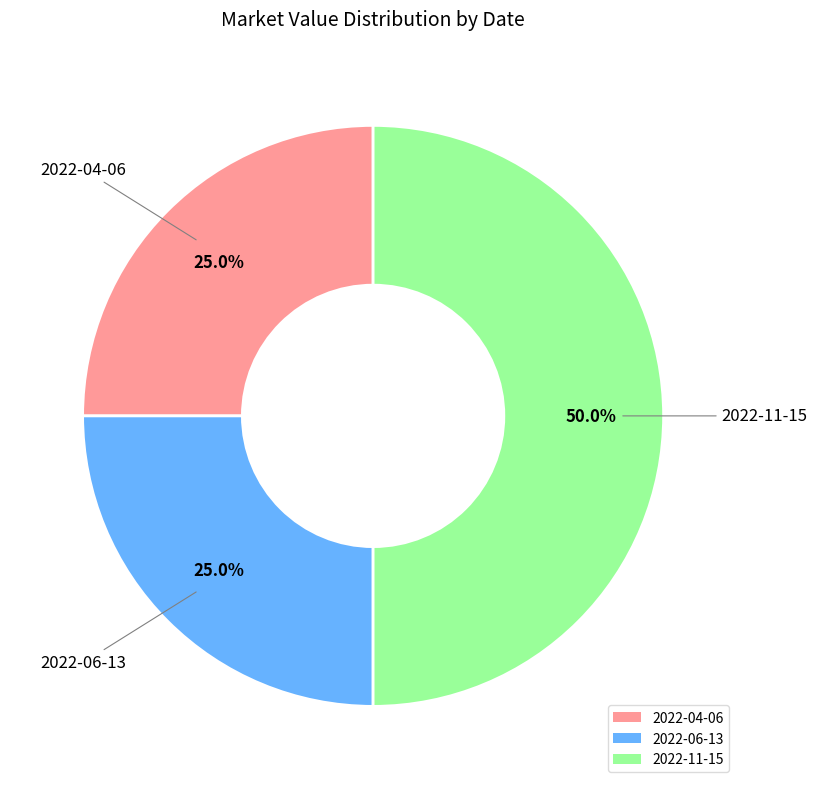

To the nearest percent, what is the difference between the largest and smallest slice percentages?

25%